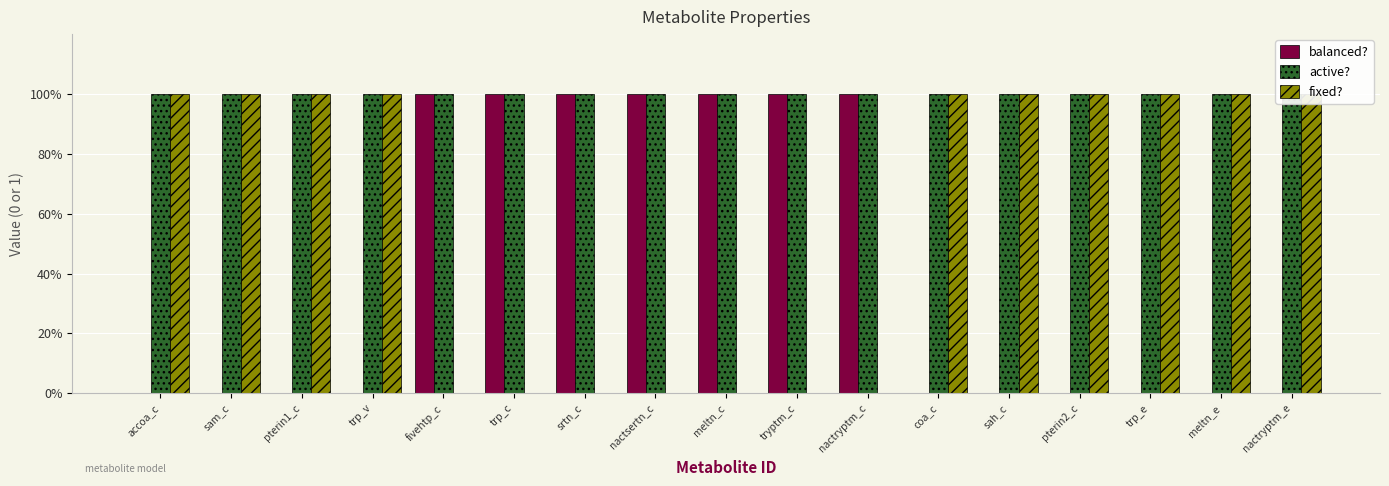

What is the sum of all balanced? values?

7